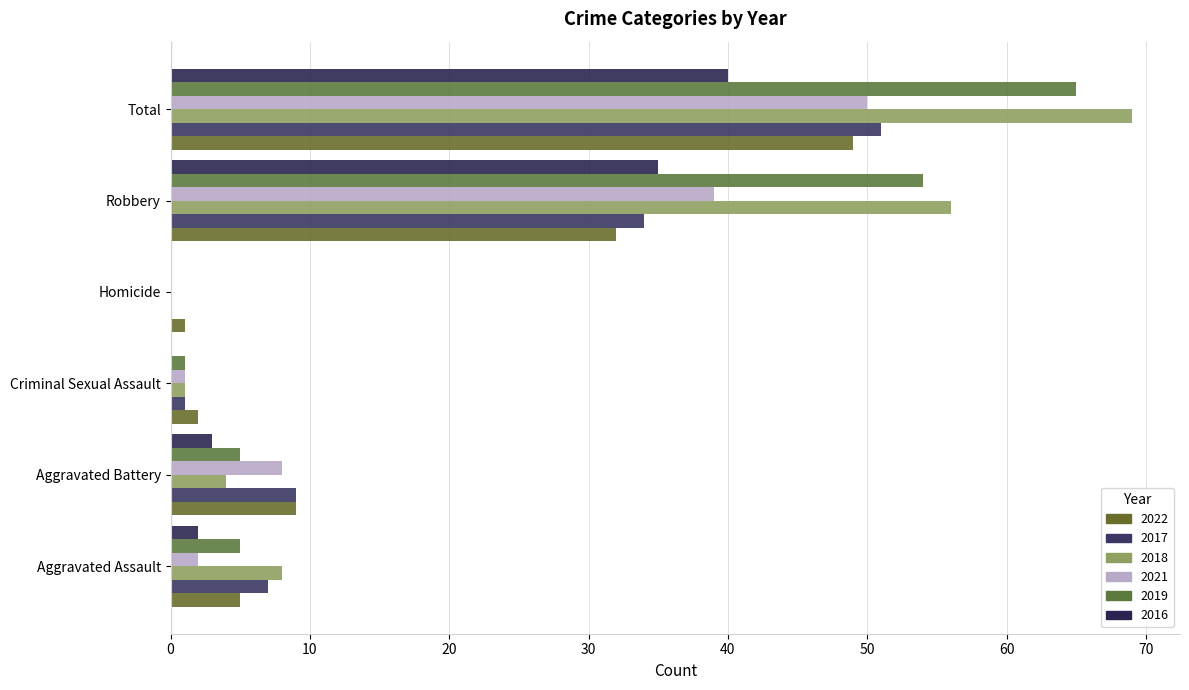

What is the difference between the maximum and minimum values in the 2017 series?

51